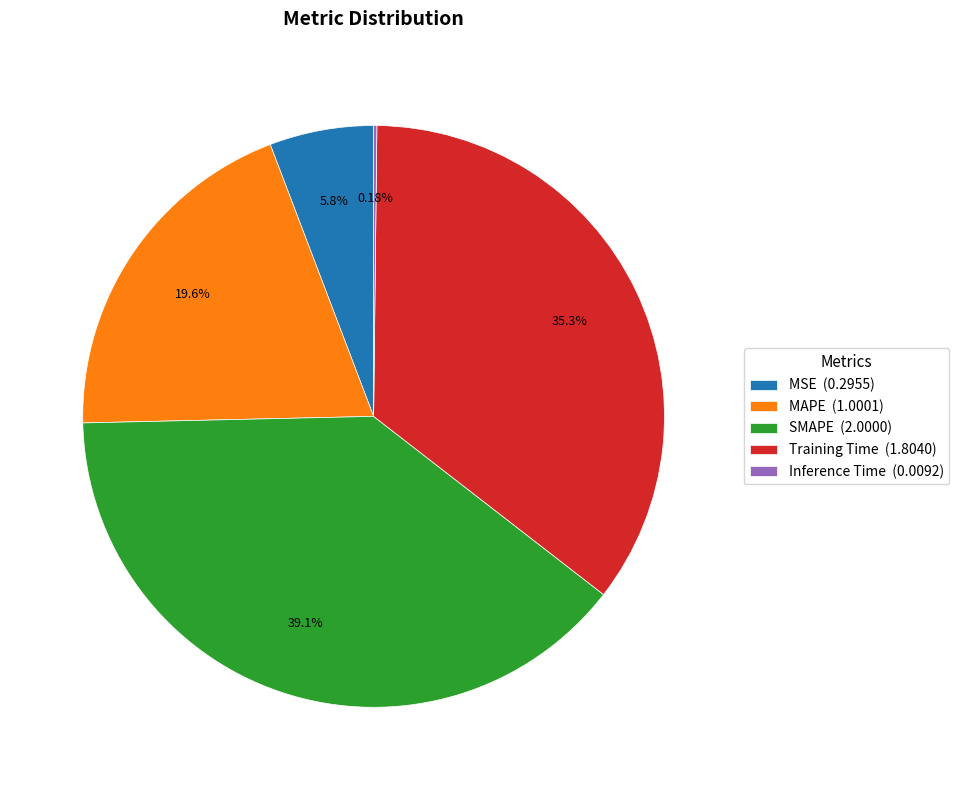

Which slice is the largest?

SMAPE